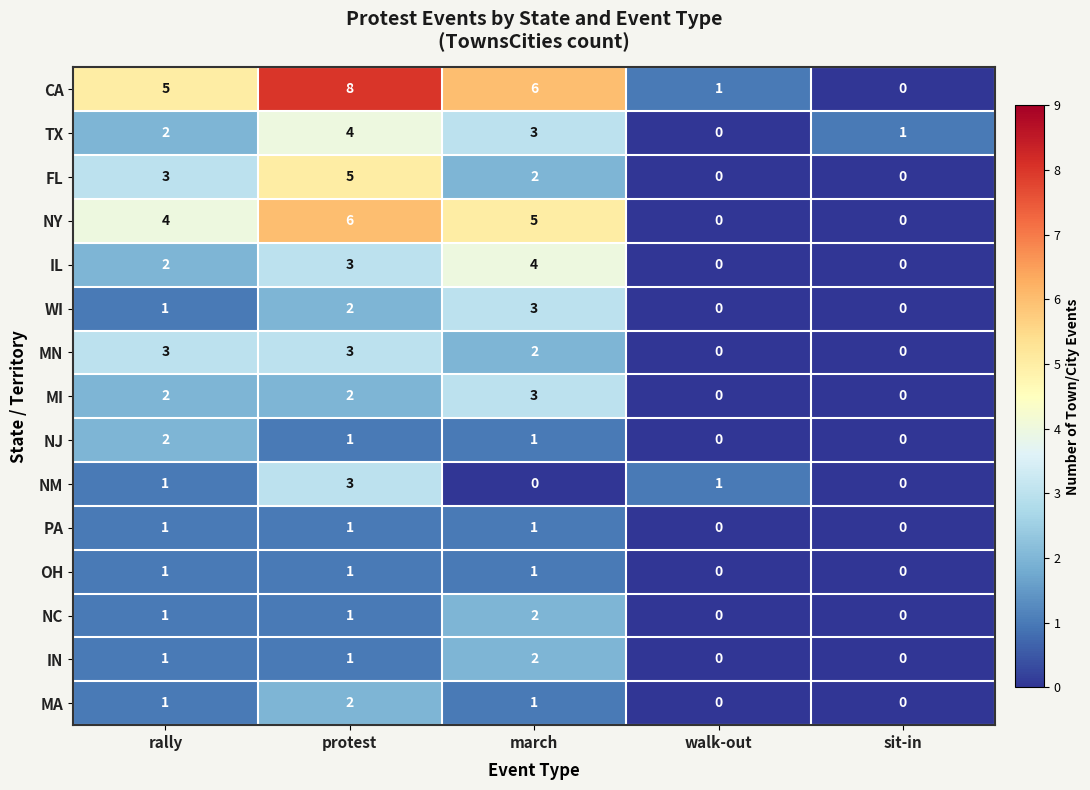

Count the MI values in the range 0 to 2.

4